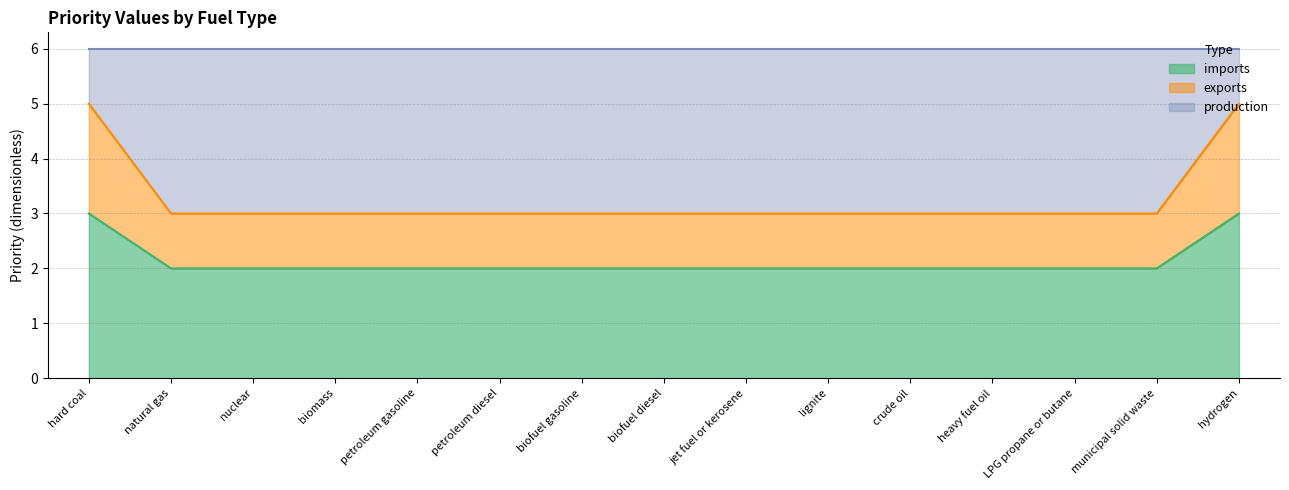

The imports series shows 2 at petroleum diesel. True or false?

True